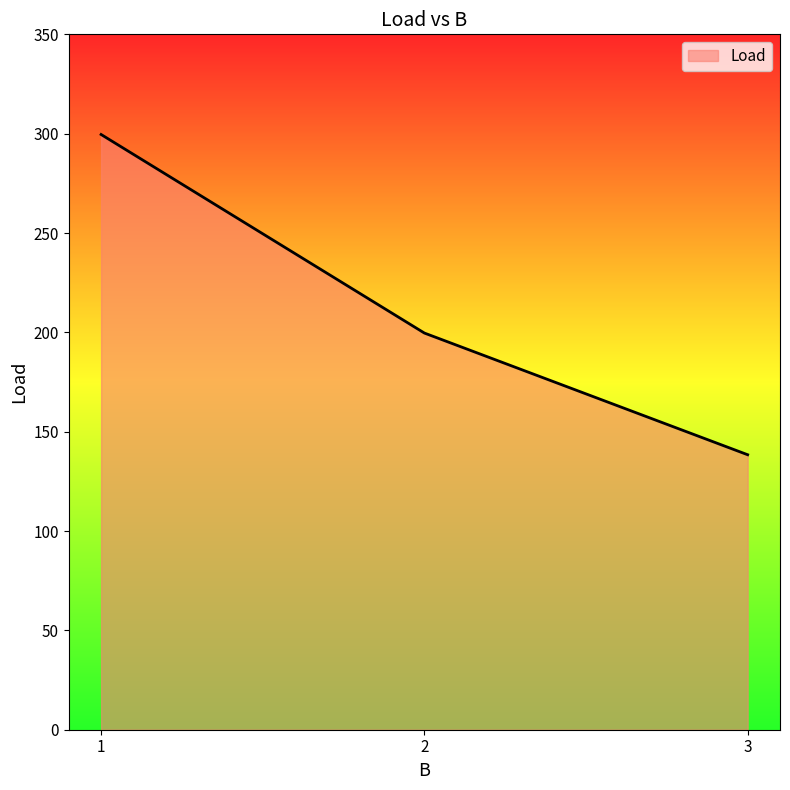

Rank the categories by value from lowest to highest.

3, 2, 1